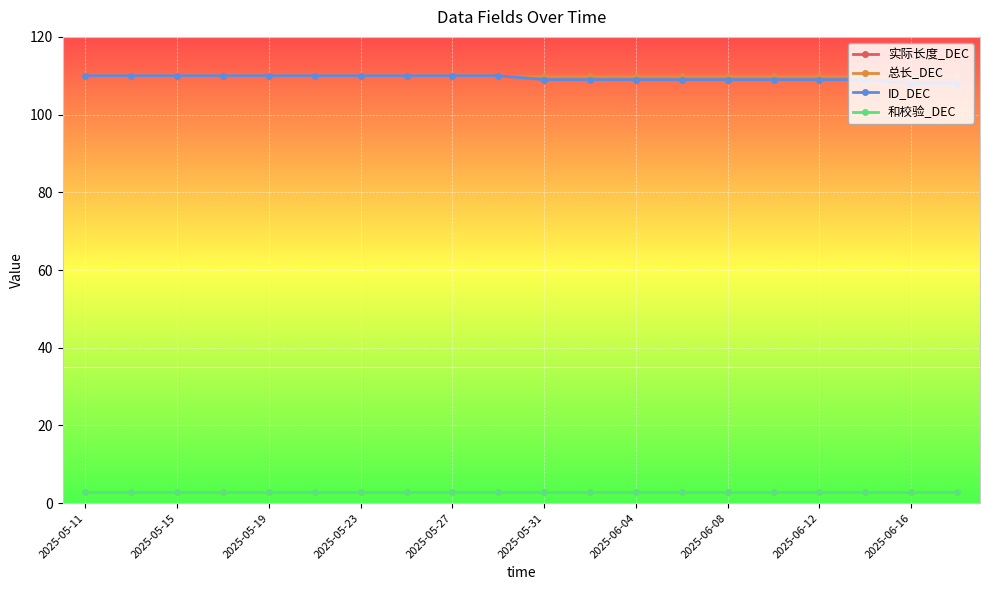

How many values in the ID_DEC series are below 110?

10